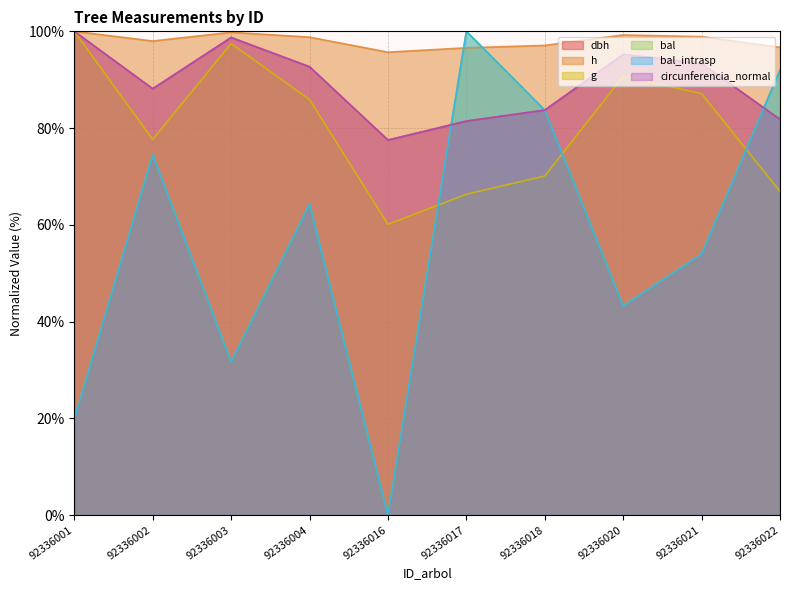

What is the sum of the h values at 92336004 and 92336016?

194.5